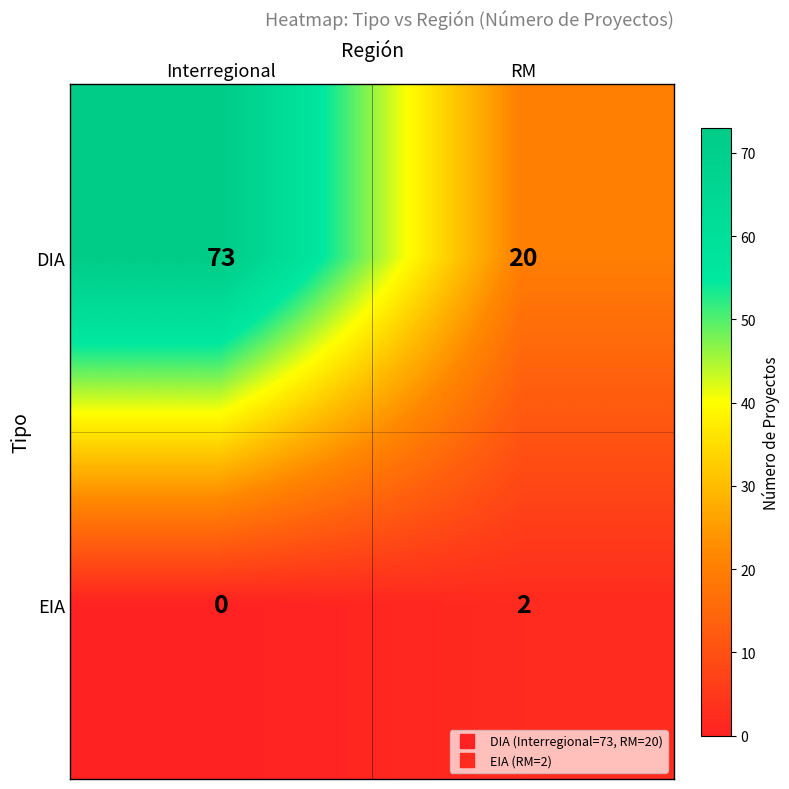

How many distinct data groups are displayed?

2